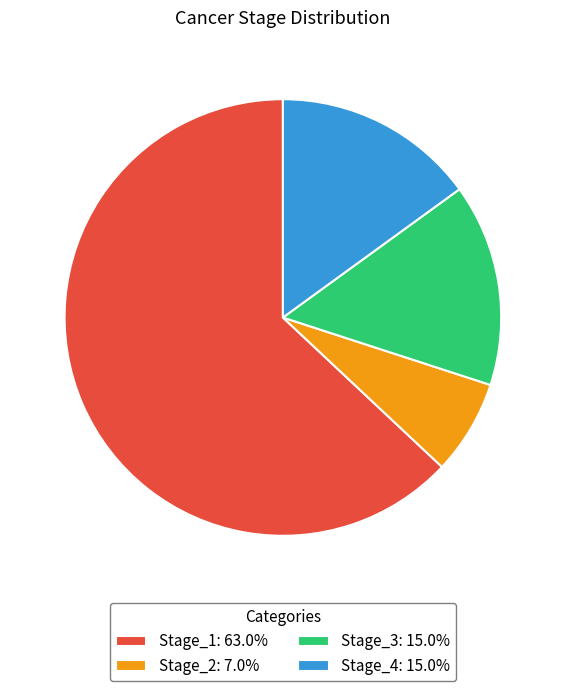

What is the majority slice?

Stage_1